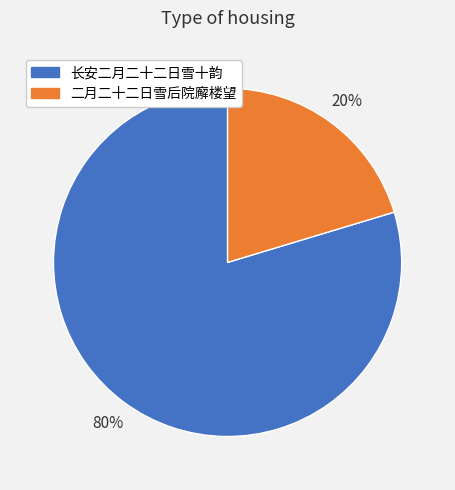

Is there any slice that represents more than half of the pie?

Yes